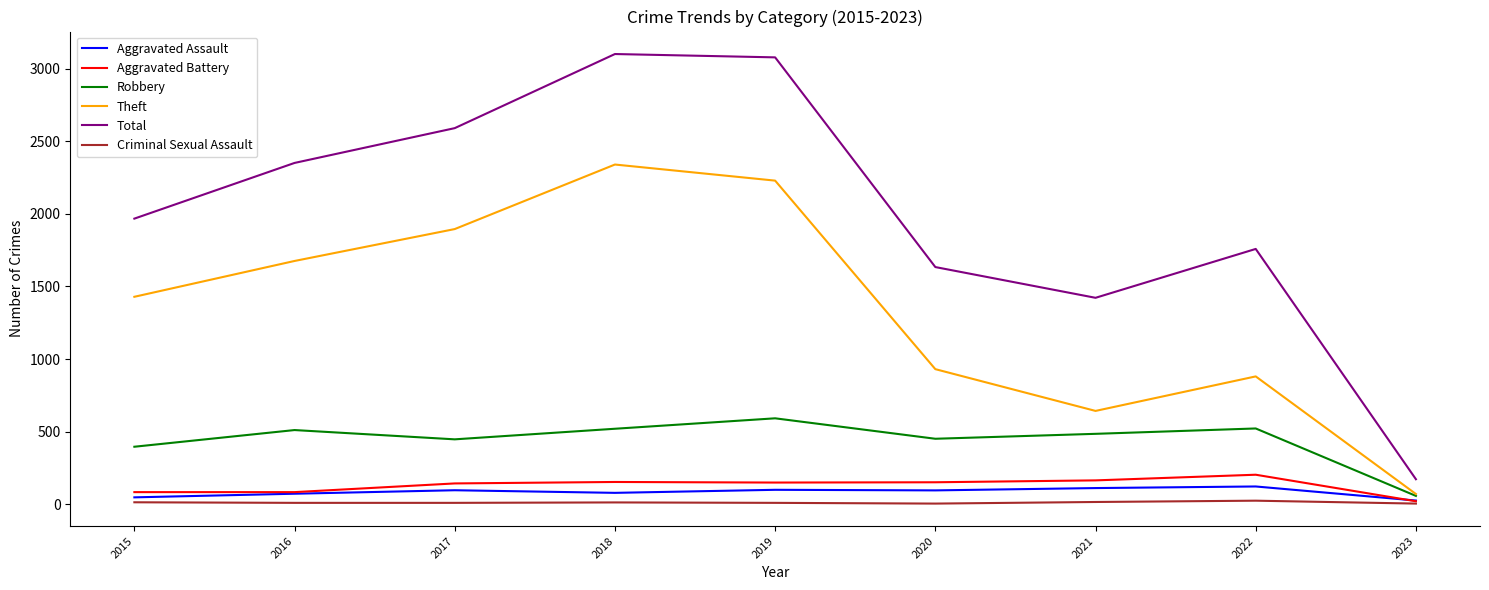

The value of Aggravated Assault at 2023 is 24. True or false?

True